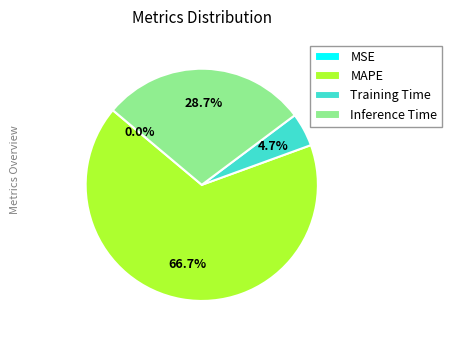

True or false: Inference Time accounts for 38% of the total.

False